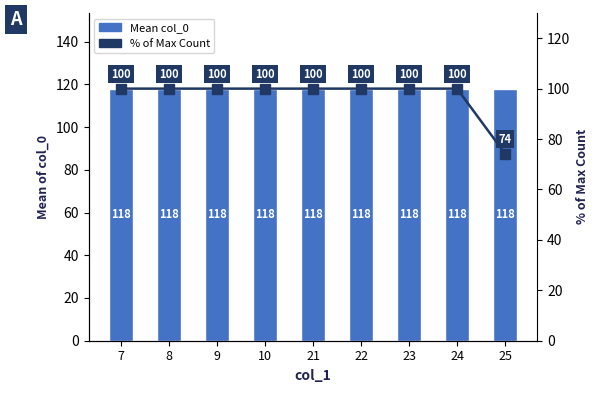

Between 9 and 21, which series saw the biggest shift?

Mean col_0